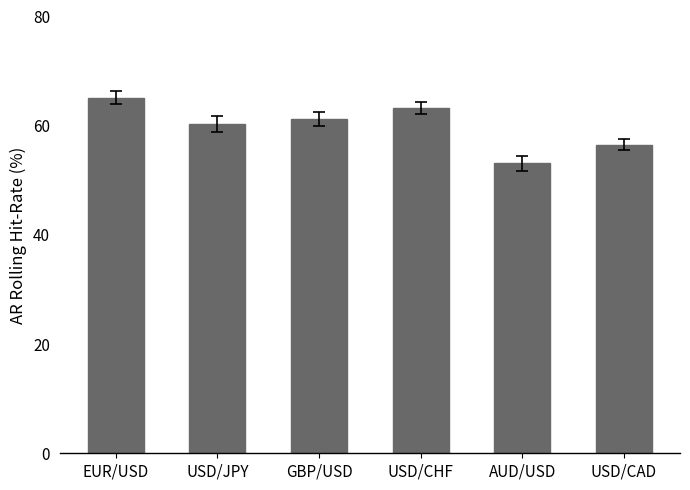

How many values are below 61?

3